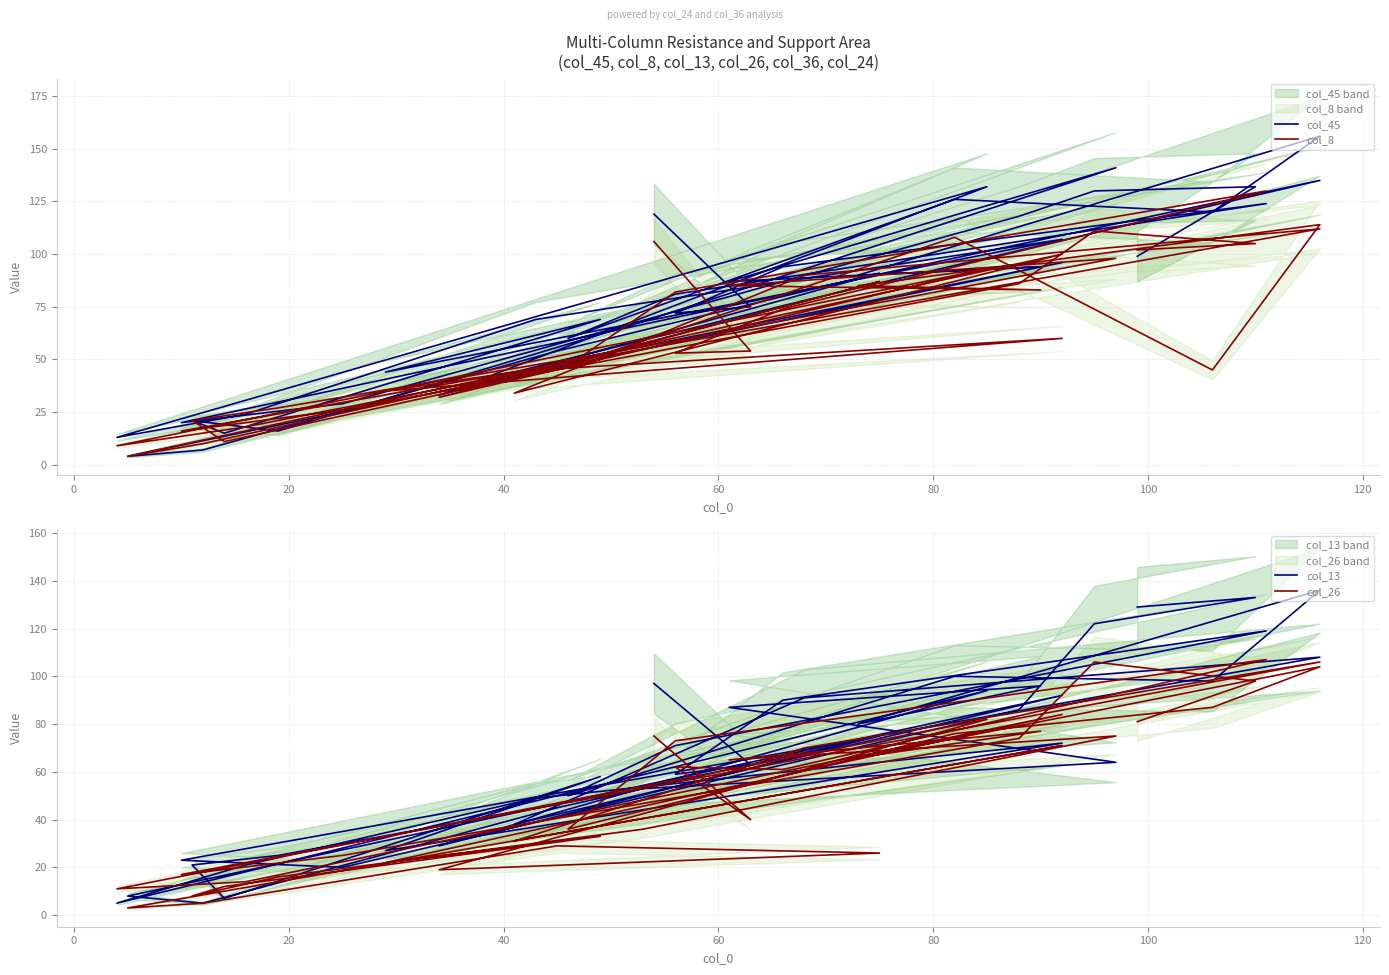

Rank the series by their maximum value, from lowest to highest.

col_26, col_8, col_13, col_45